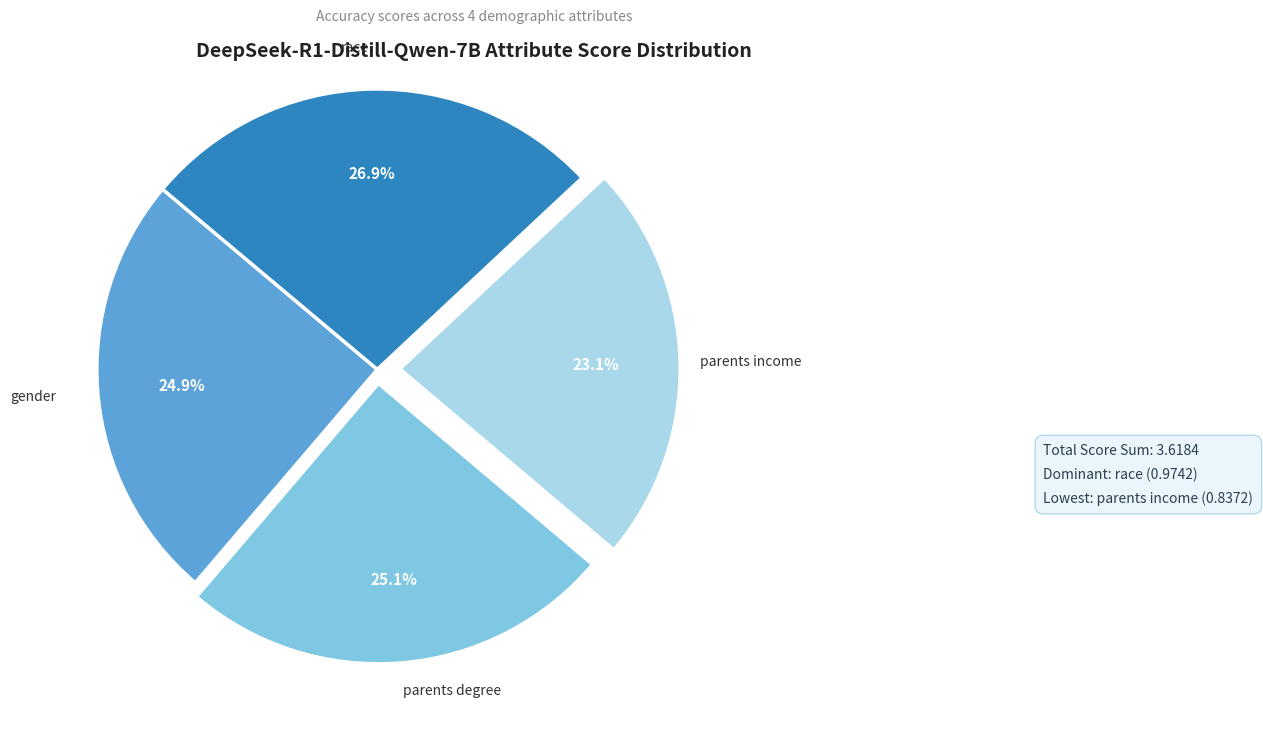

To the nearest percent, what percentage of the pie is parents income?

23%